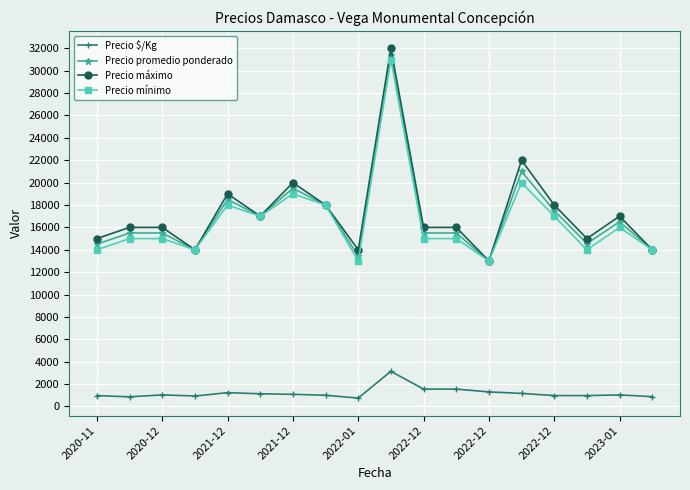

What are all the series names shown in the legend?

Precio $/Kg, Precio promedio ponderado, Precio máximo, Precio mínimo